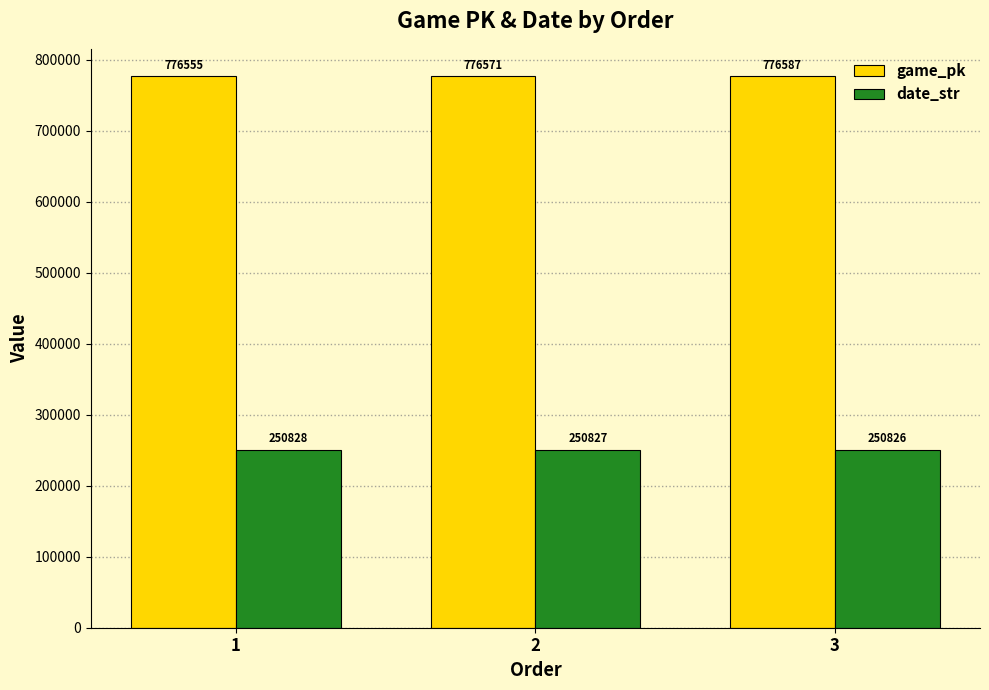

Count the date_str values in the range 250826 to 250828.

3